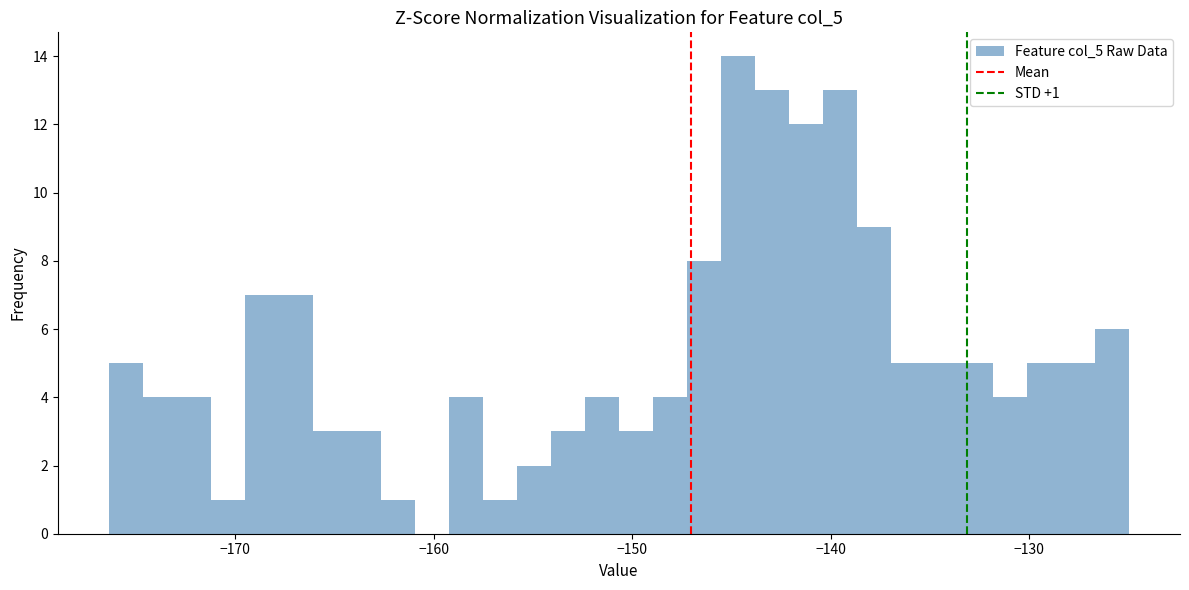

Around what value on the x-axis is the tallest bar? Give the approximate position of its centre, as read against the axis.

-145